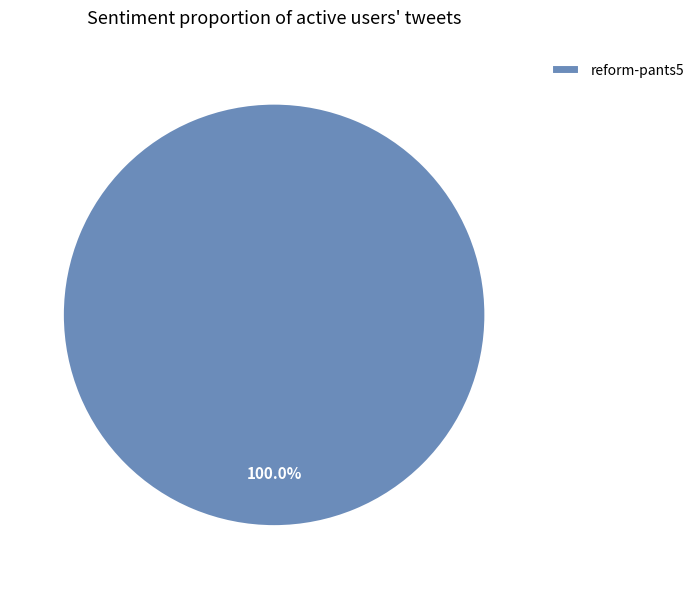

Count the number of slices in the pie.

1